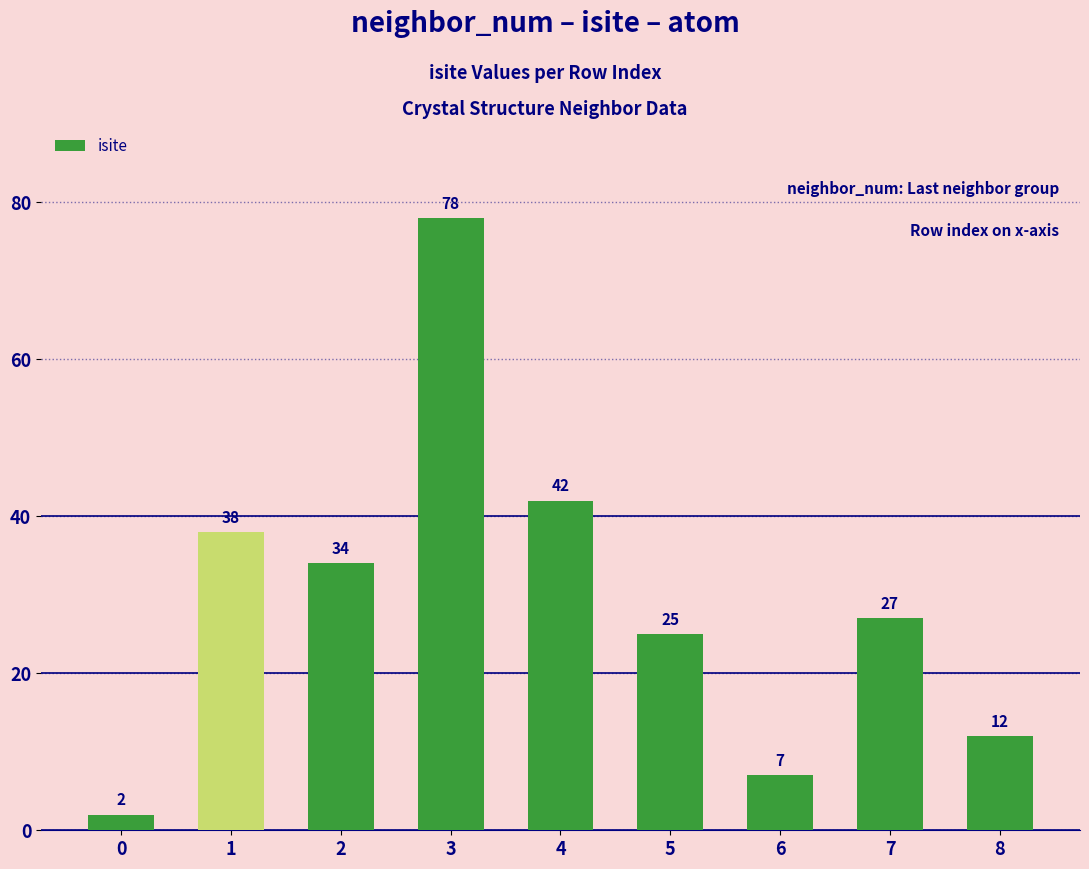

List the labels in order of value, smallest first.

0, 6, 8, 5, 7, 2, 1, 4, 3